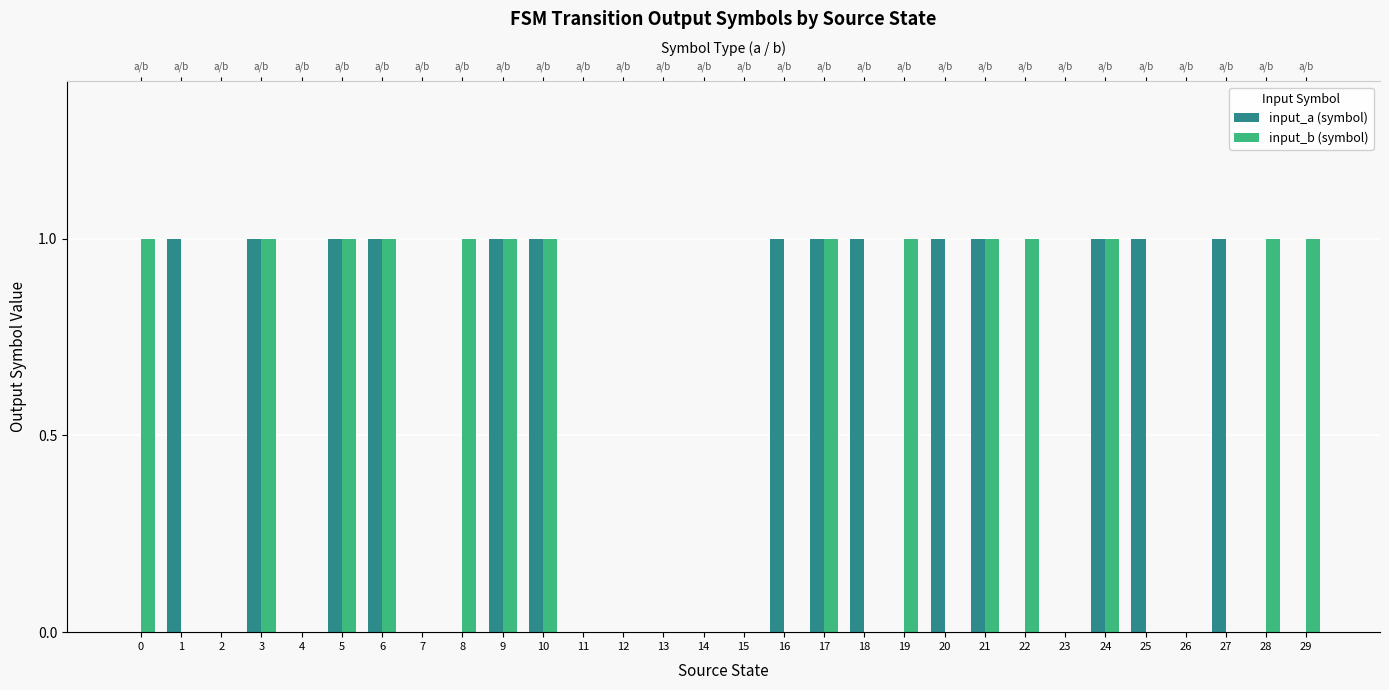

What is the sum of all input_b (symbol) values?

14